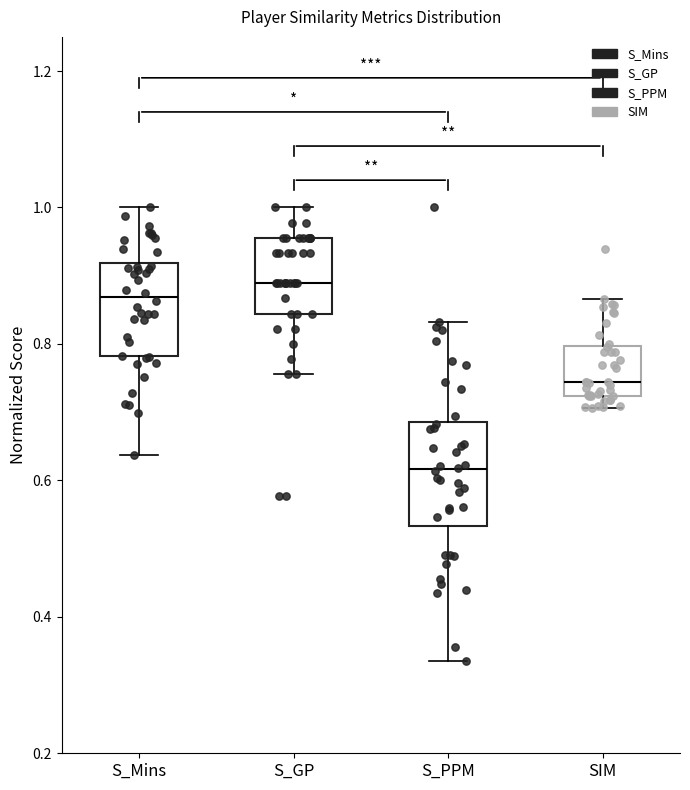

Where is the upper edge of the box for SIM on the y-axis? The values are not printed on the chart, so give them approximately, as read against the axis.

0.80